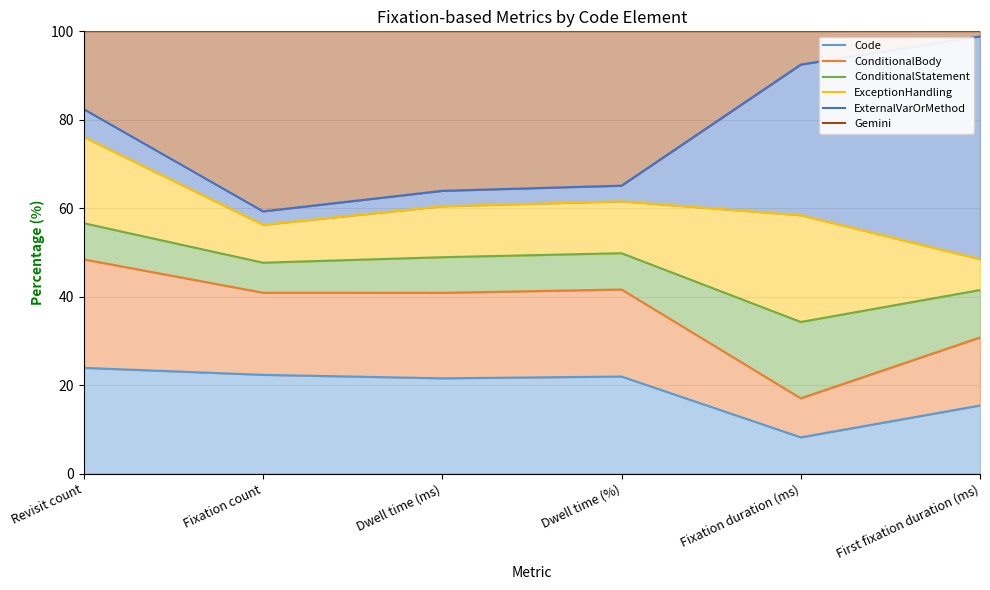

What position from the right is First fixation duration (ms)?

1